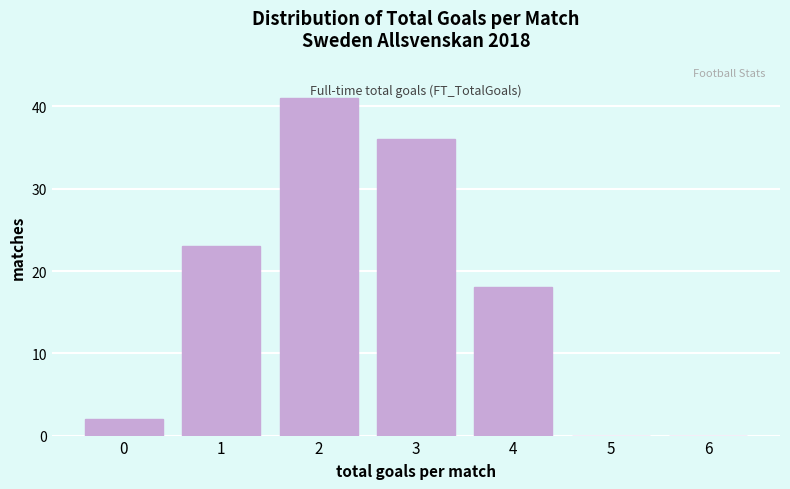

Reading right to left, what are all the values shown in this chart?

6=0	5=0	4=18	3=36	2=41	1=23	0=2